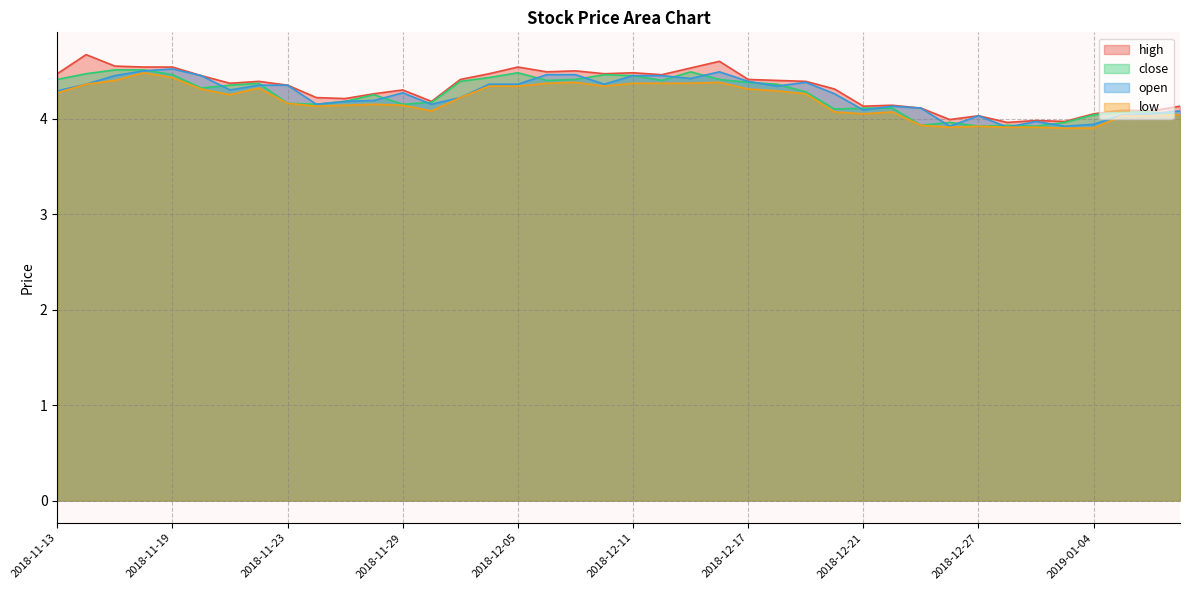

What is the approximate value of high at 2018-12-06?

4.5